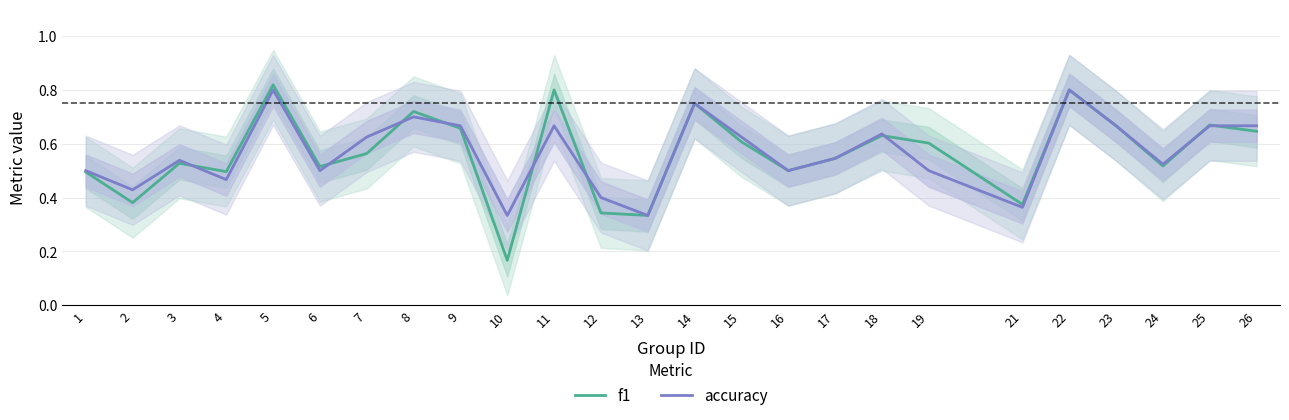

The accuracy series shows 0.2 at 15. True or false?

False